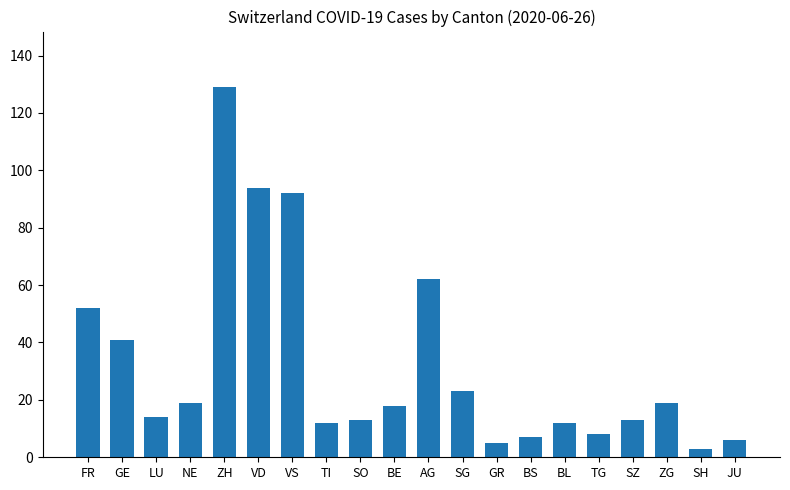

Between TI and VS, which is larger?

VS